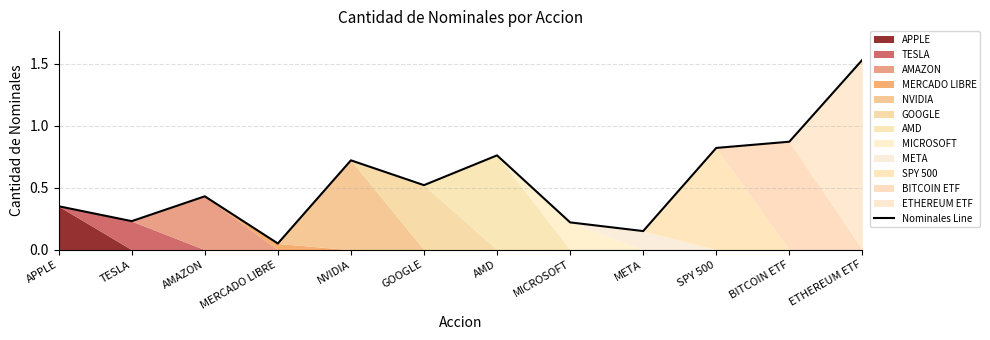

What is the difference between the values at BITCOIN ETF and META?

0.7